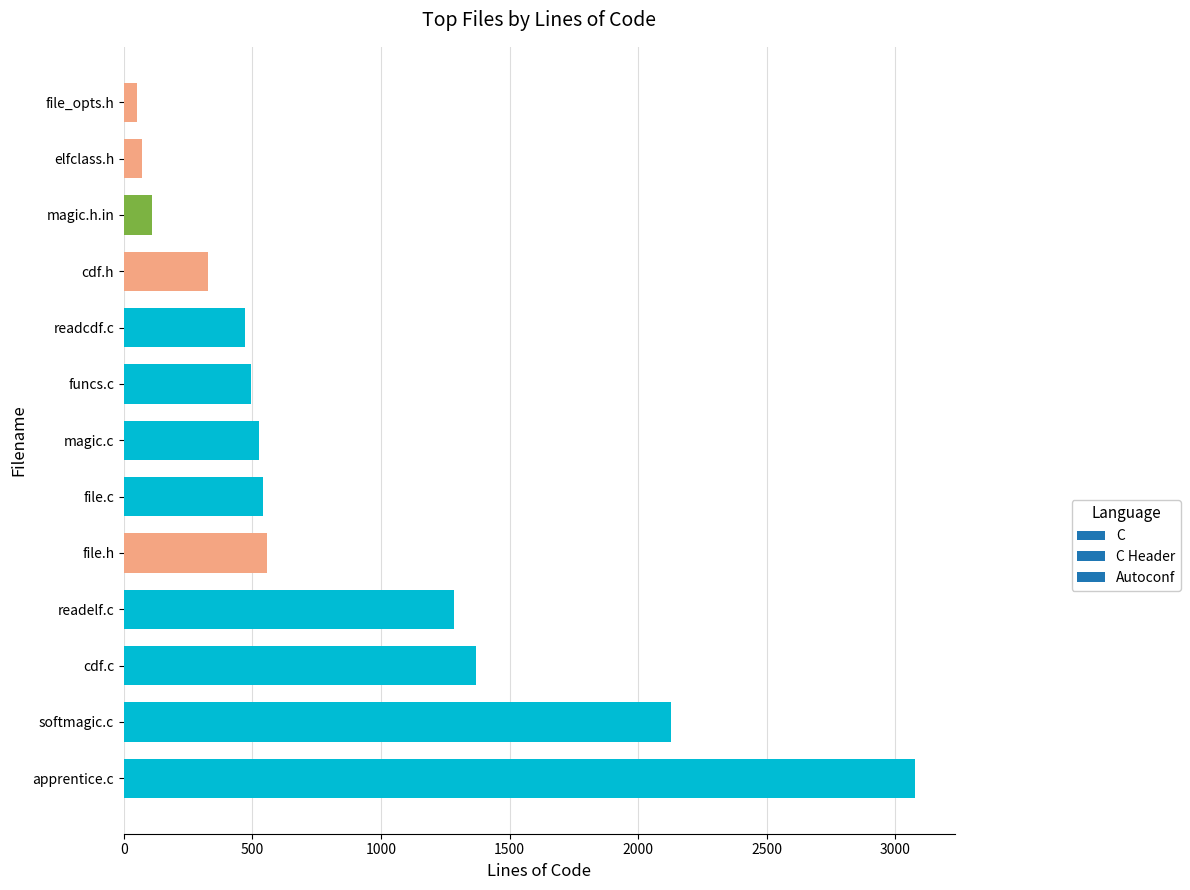

Which label corresponds to the largest value in the chart?

apprentice.c